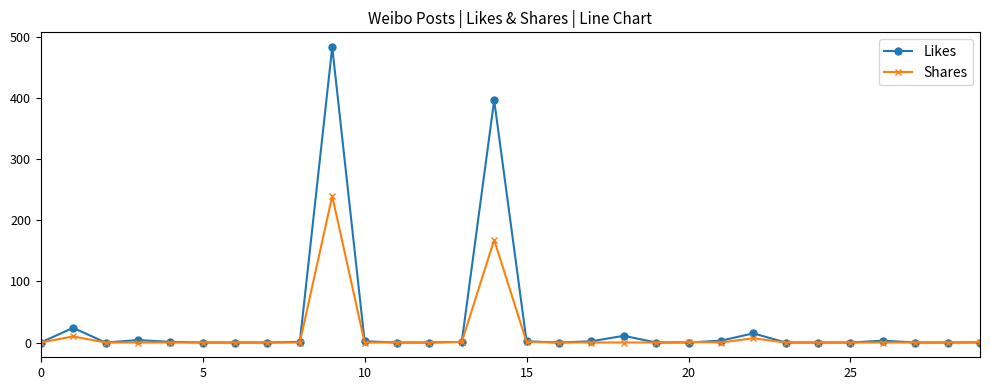

Which series has the widest spread of values?

Likes